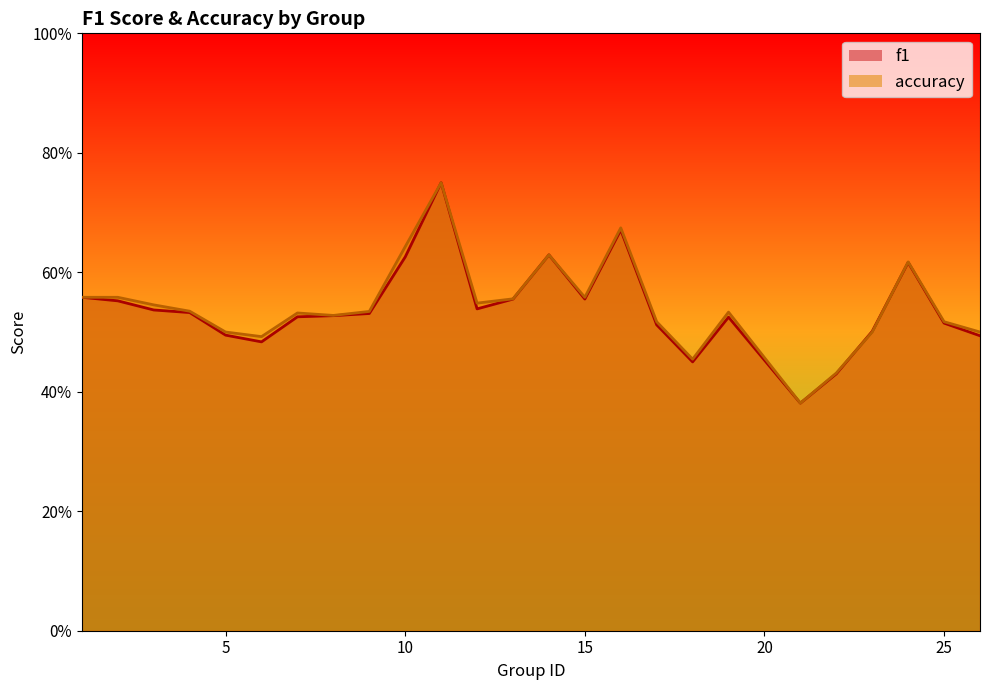

The value of accuracy at 25 is 0.2. True or false?

False